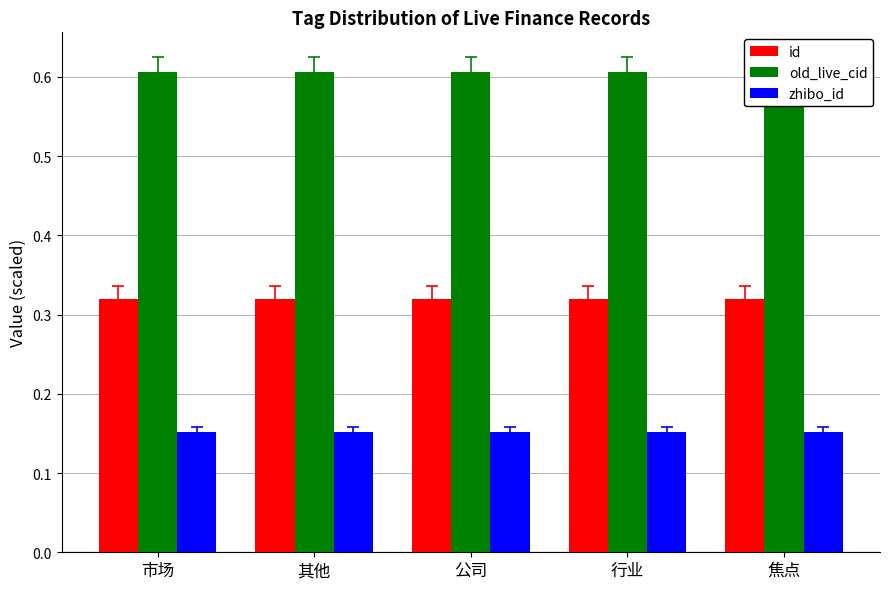

Rank the series by their maximum value, from highest to lowest.

old_live_cid, id, zhibo_id